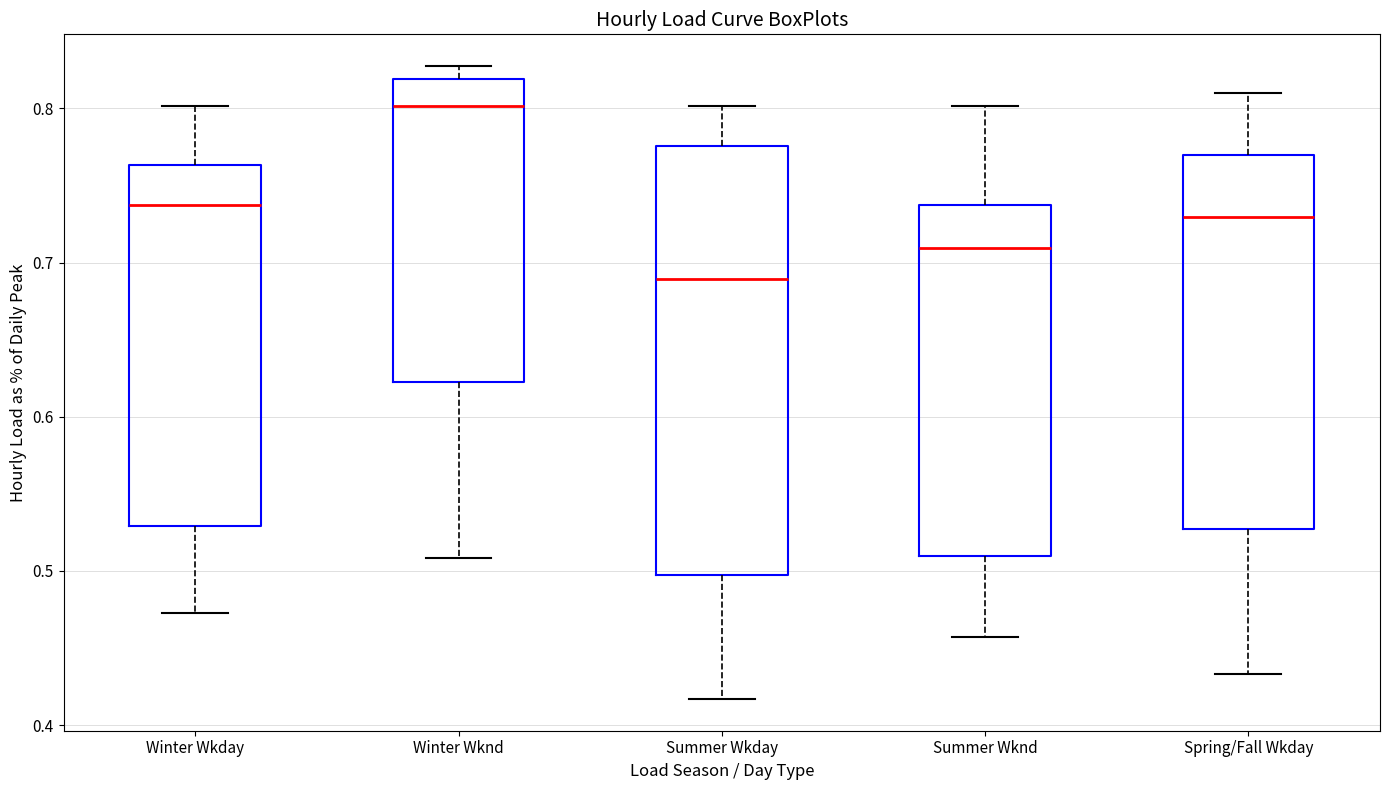

Reading left to right, transcribe this box plot: for each box, give where its median line is, the range the box spans, and where its two whiskers end, as read against the y-axis. The values are not printed on the chart, so give them approximately, as read against the axis.

Winter Wkday: median 0.74, box 0.53 to 0.76, whiskers 0.47 to 0.80
Winter Wknd: median 0.80, box 0.62 to 0.82, whiskers 0.51 to 0.83
Summer Wkday: median 0.69, box 0.50 to 0.78, whiskers 0.42 to 0.80
Summer Wknd: median 0.71, box 0.51 to 0.74, whiskers 0.46 to 0.80
Spring/Fall Wkday: median 0.73, box 0.53 to 0.77, whiskers 0.43 to 0.81